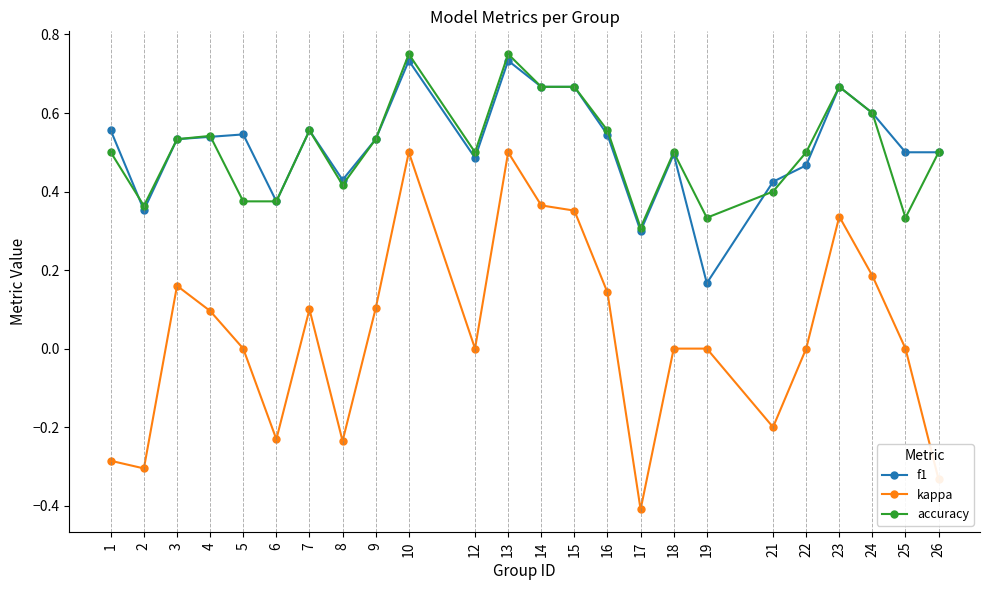

Which category has the lowest value across all series?

17